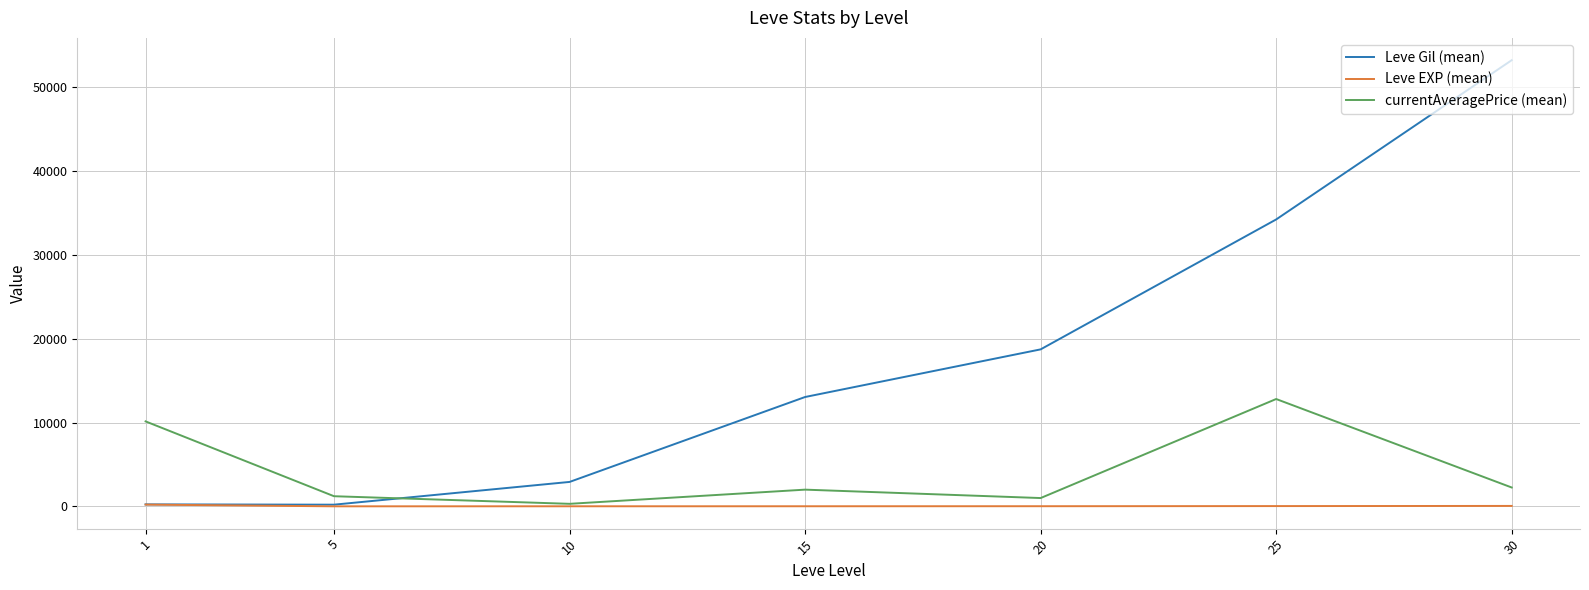

What is the difference between the highest and lowest values at 15?

13027.3